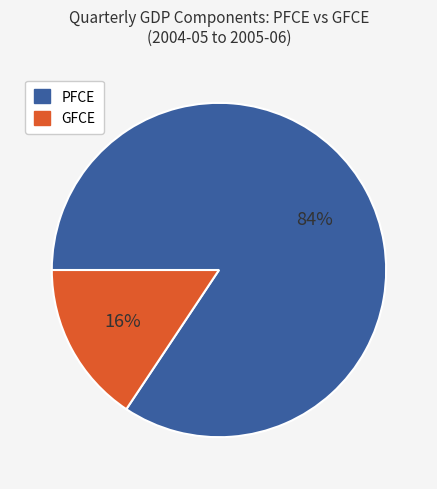

Do PFCE and GFCE together represent more than half of the pie?

Yes